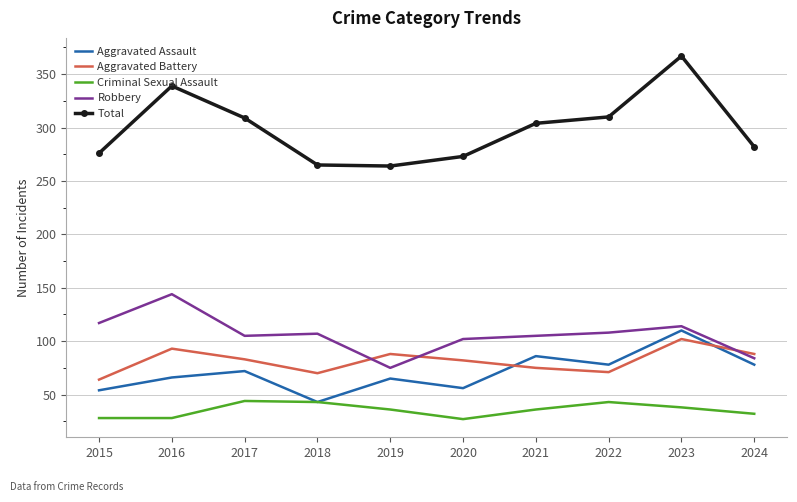

Rank the series at 2020 from highest to lowest value.

Total, Robbery, Aggravated Battery, Aggravated Assault, Criminal Sexual Assault